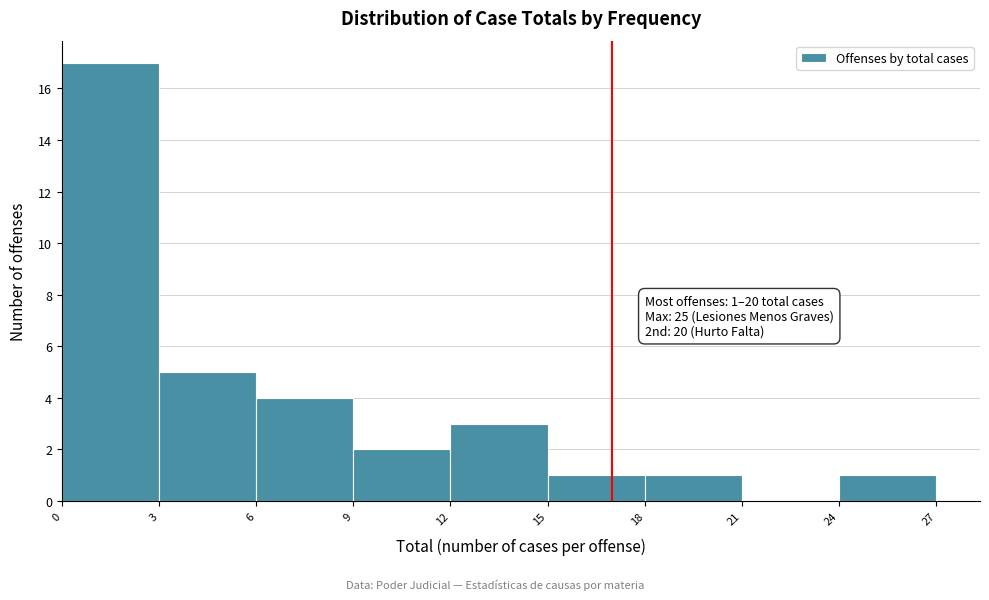

Which range on the x-axis has the tallest bar?

0 to 3